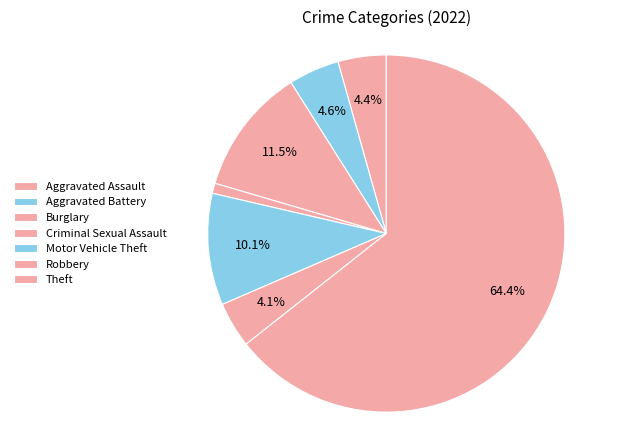

Is it true that Aggravated Assault is 1% of the pie?

False